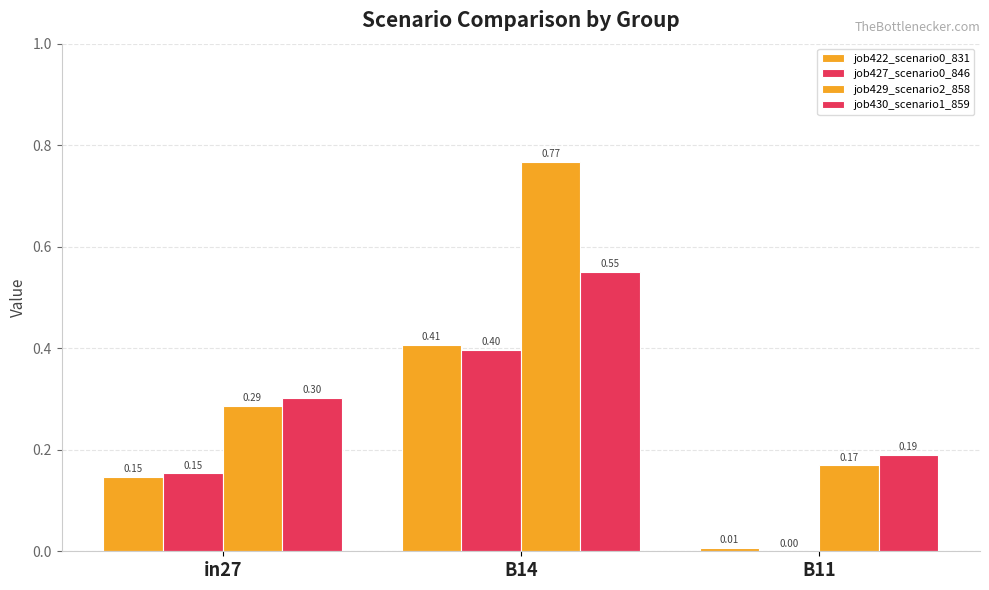

List the labels in order of job427_scenario0_846 value, smallest first.

B11, in27, B14